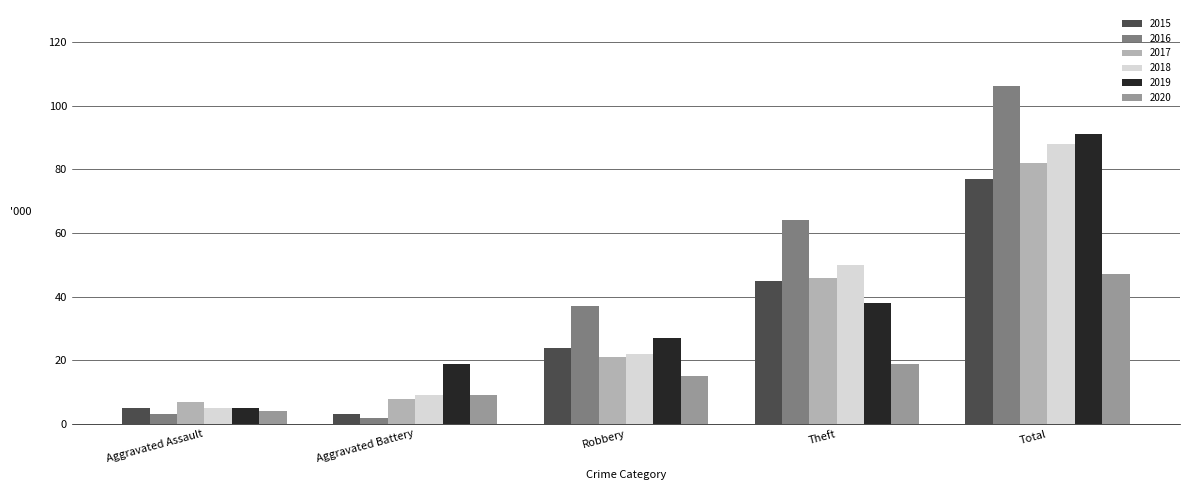

What is the difference between the maximum and minimum values in the 2016 series?

104